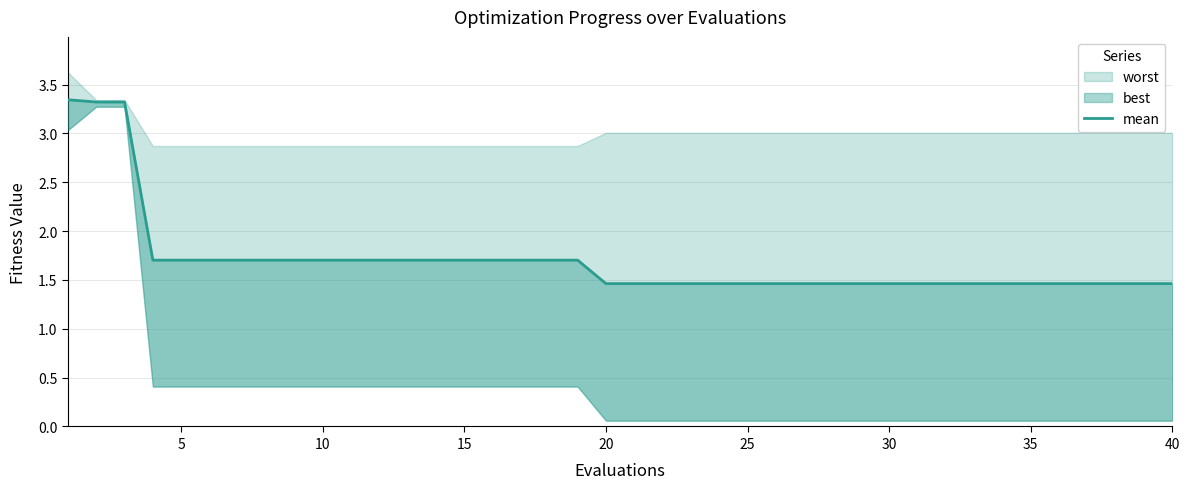

What is the average value?

1.7